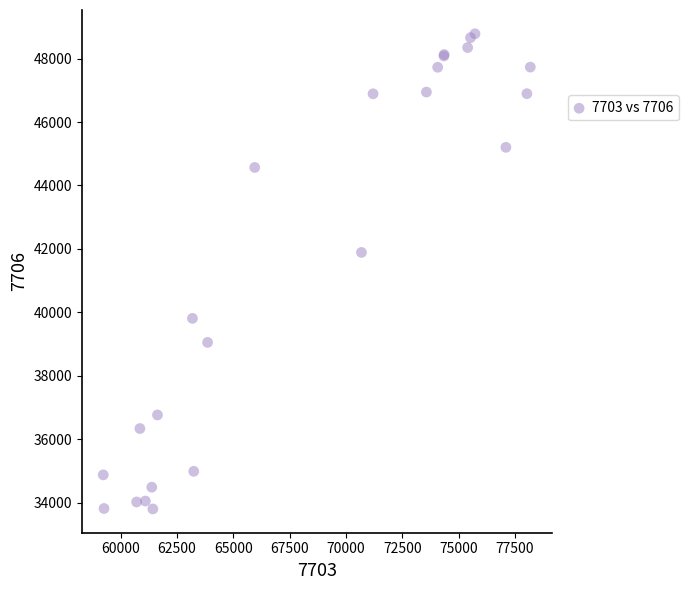

What Y value in the scatter plot is closest to 41291?

41888.9